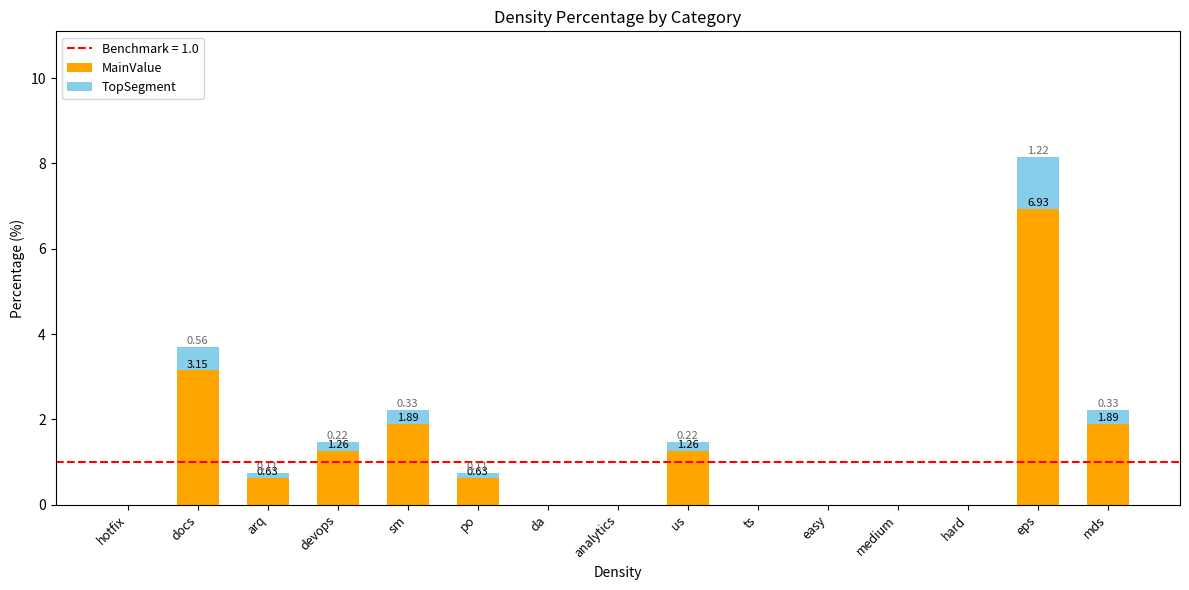

Does the chart contain stacked bars?

Yes